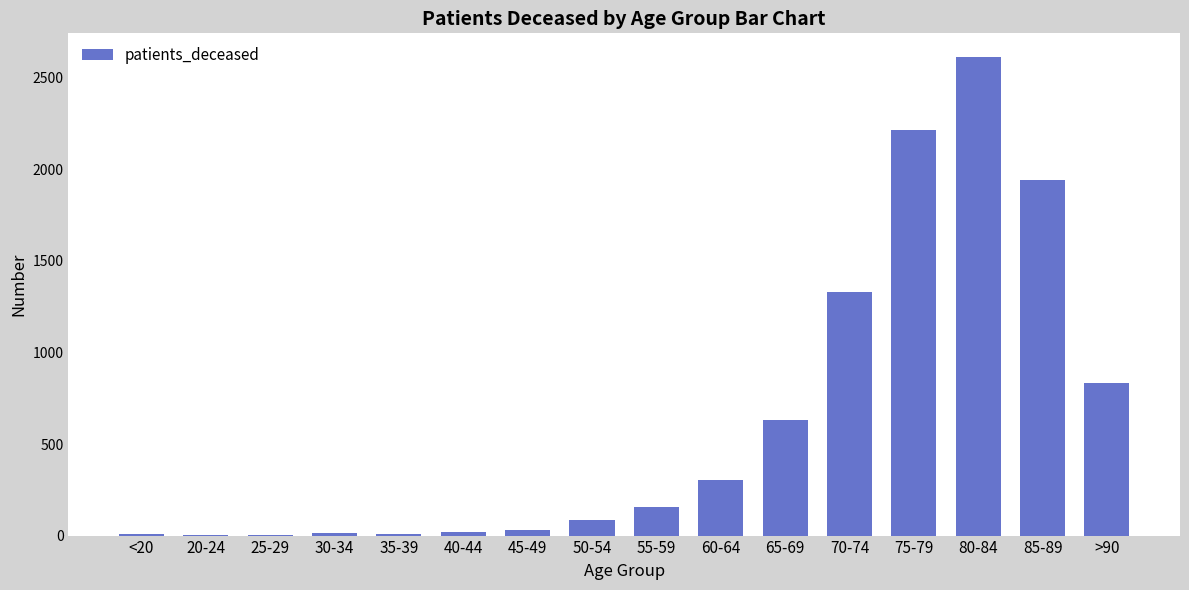

The chart shows a value of 2612 at 80-84. True or false?

True